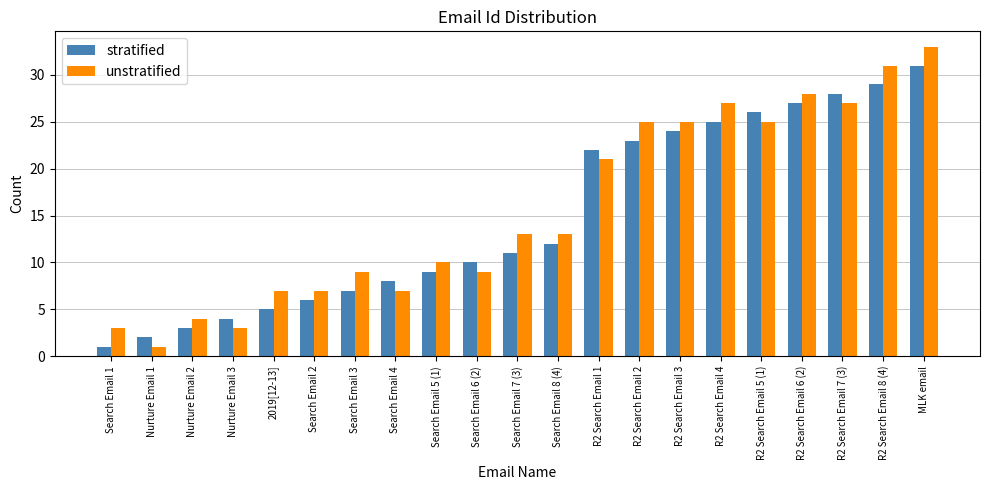

At which label does stratified reach its peak?

MLK email